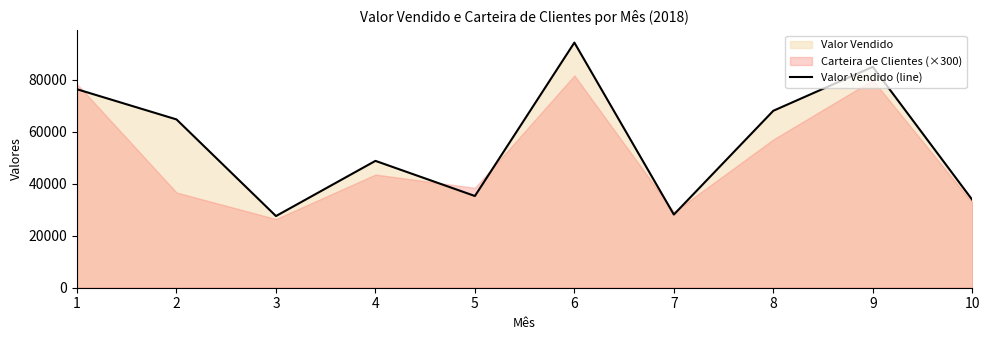

Reading left to right, list all the values displayed in this chart.

1=76290	2=64690	3=27547	4=48759	5=35256	6=94222	7=28120	8=68019	9=84904	10=33790